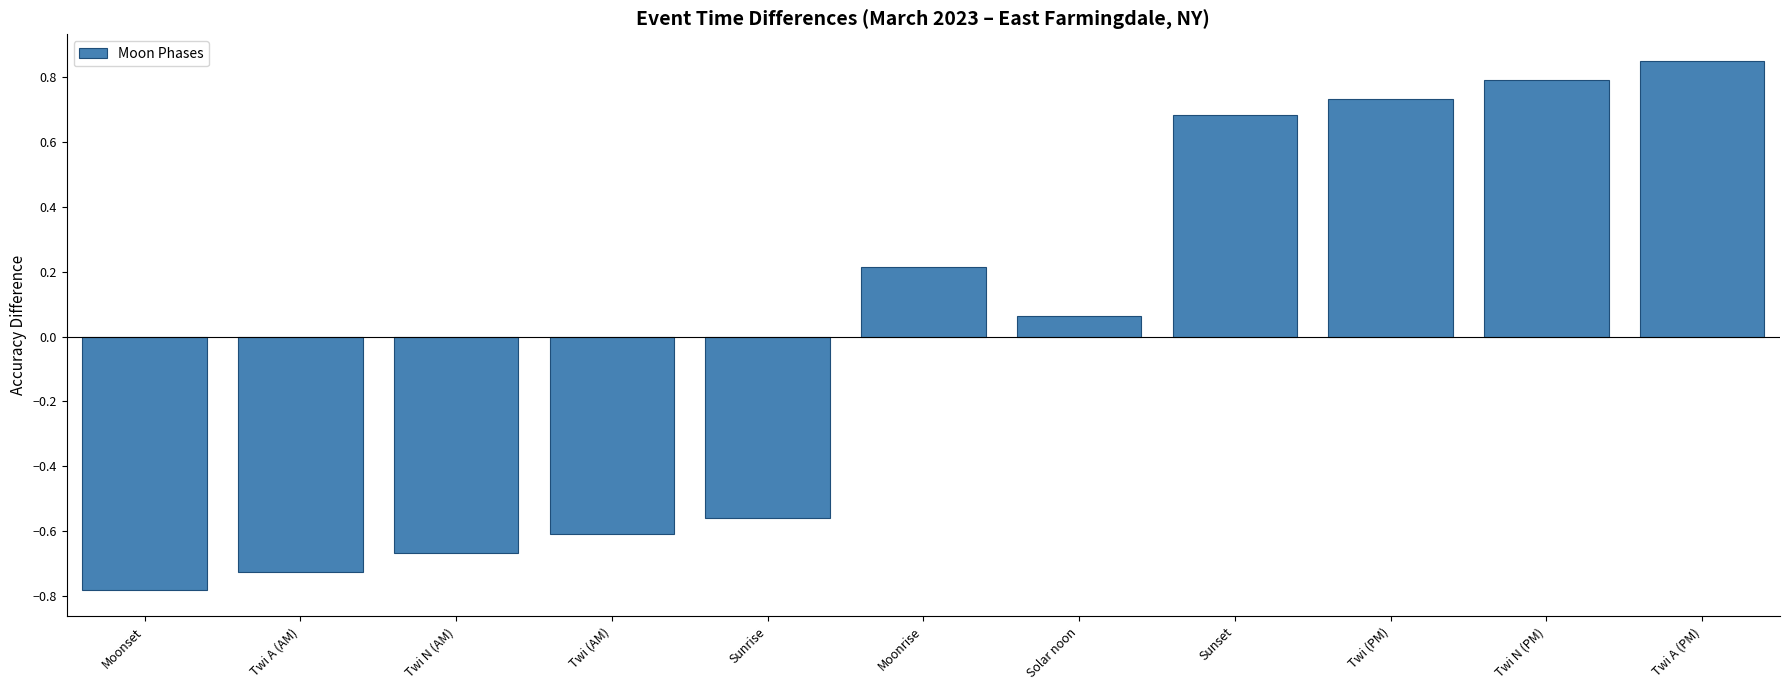

True or false: the data shows -0.3 at Twi (AM).

False